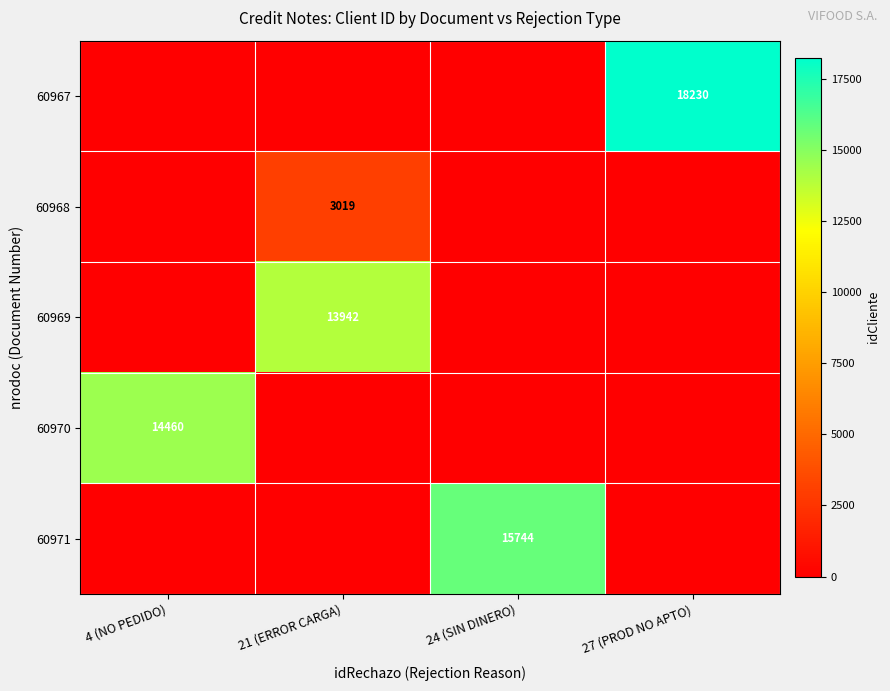

True or false: 60968 has a value of 3019 at 21 (ERROR CARGA).

True